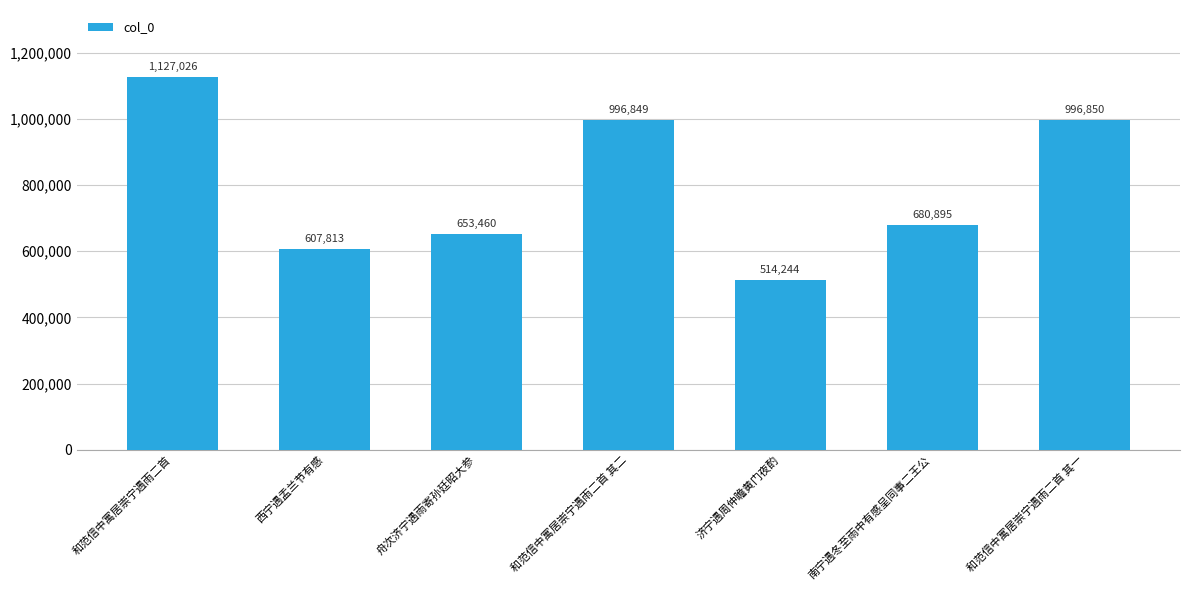

Is it true that the value at 和范信中寓居崇宁遇雨二首 is 758537?

False